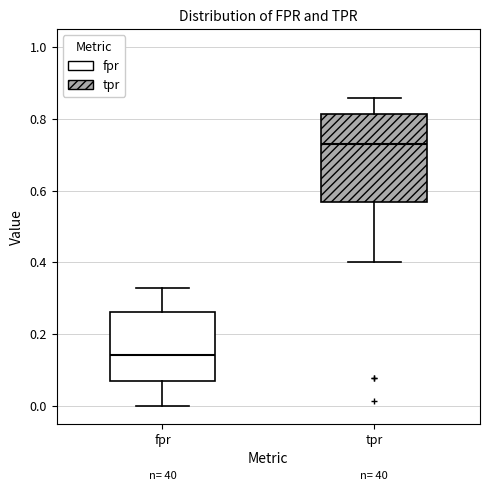

Where does the lower whisker of the box for tpr end on the y-axis? The values are not printed on the chart, so give them approximately, as read against the axis.

0.40